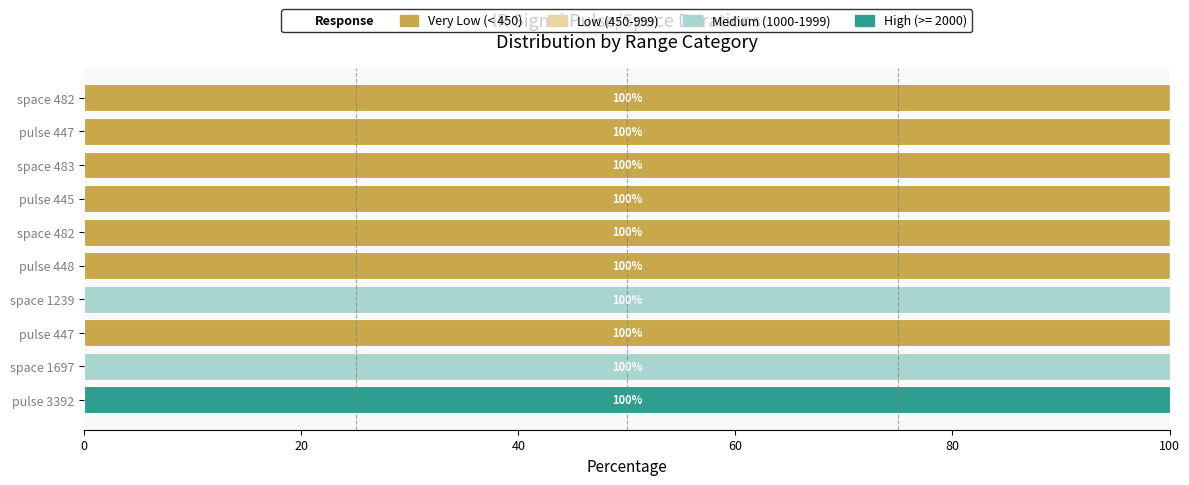

Count the number of categories in the chart.

10